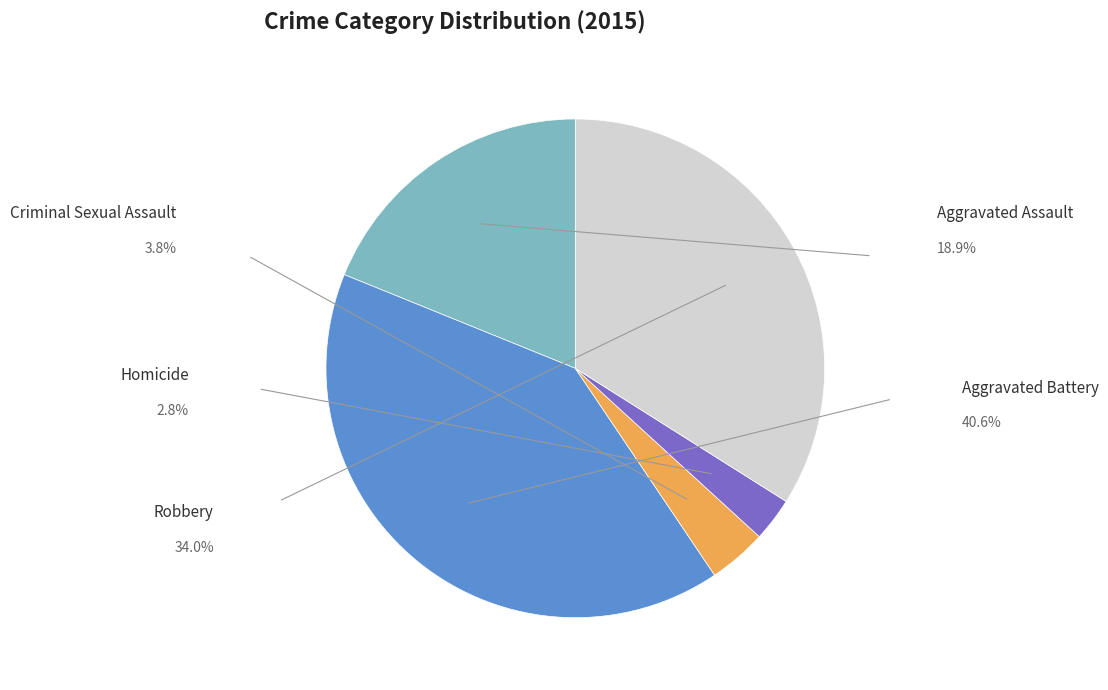

Is there any slice that represents more than half of the pie?

No